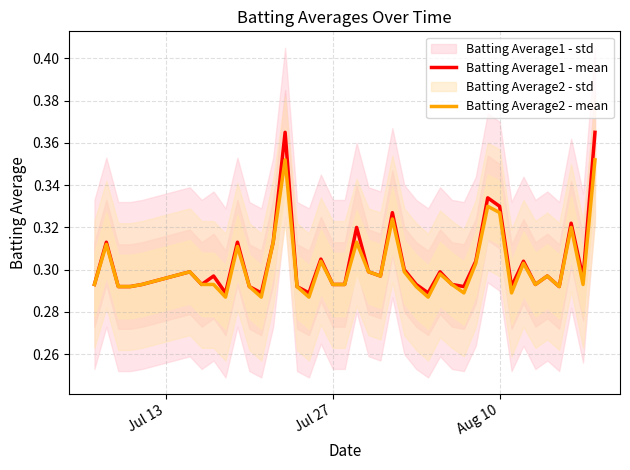

How many Batting Average2 - mean values are between 0 and 1?

40